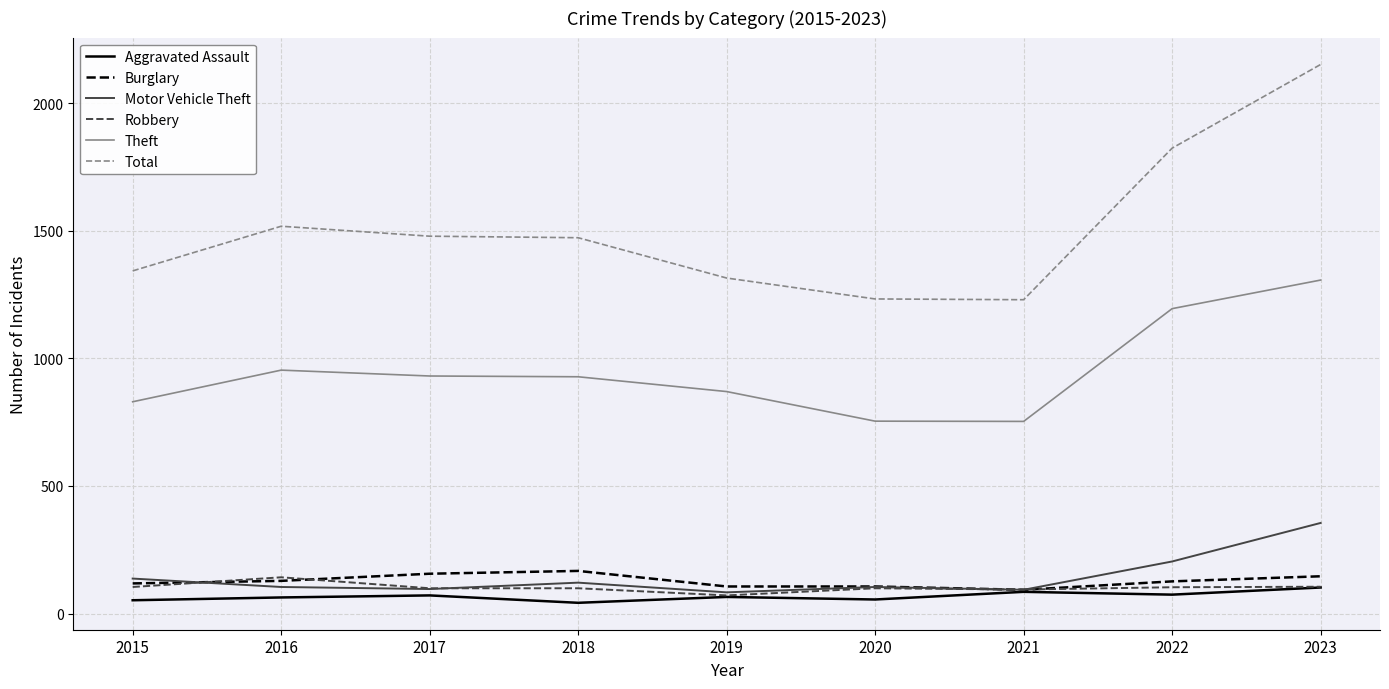

Does the chart display data point markers on the line(s)?

No